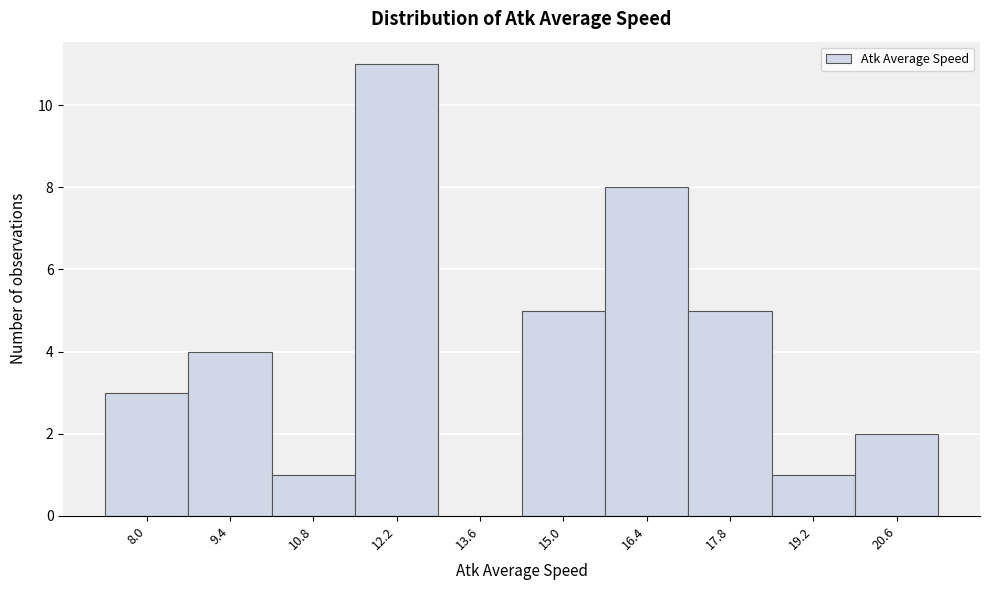

Reading right to left, extract all data points from this chart.

20.6=2	19.2=1	17.8=5	16.4=8	15.0=5	13.6=0	12.2=11	10.8=1	9.4=4	8.0=3